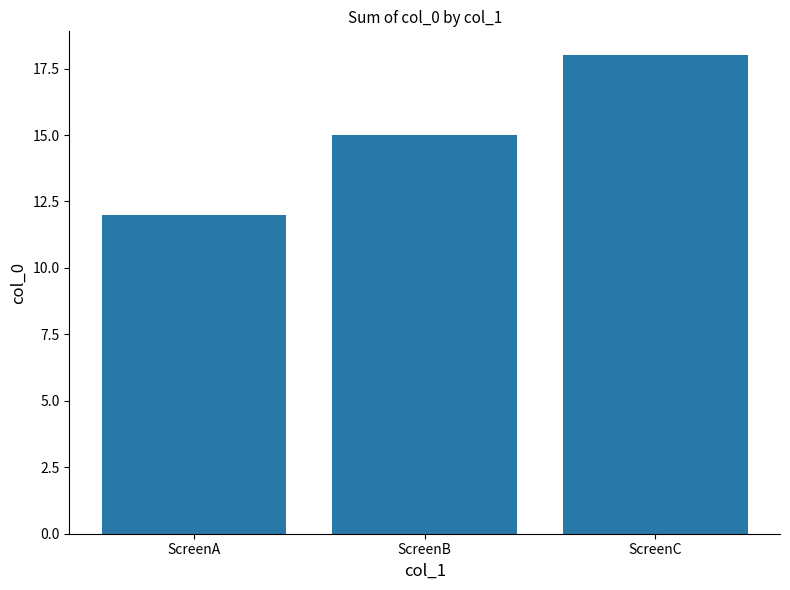

Are the bars horizontal?

No